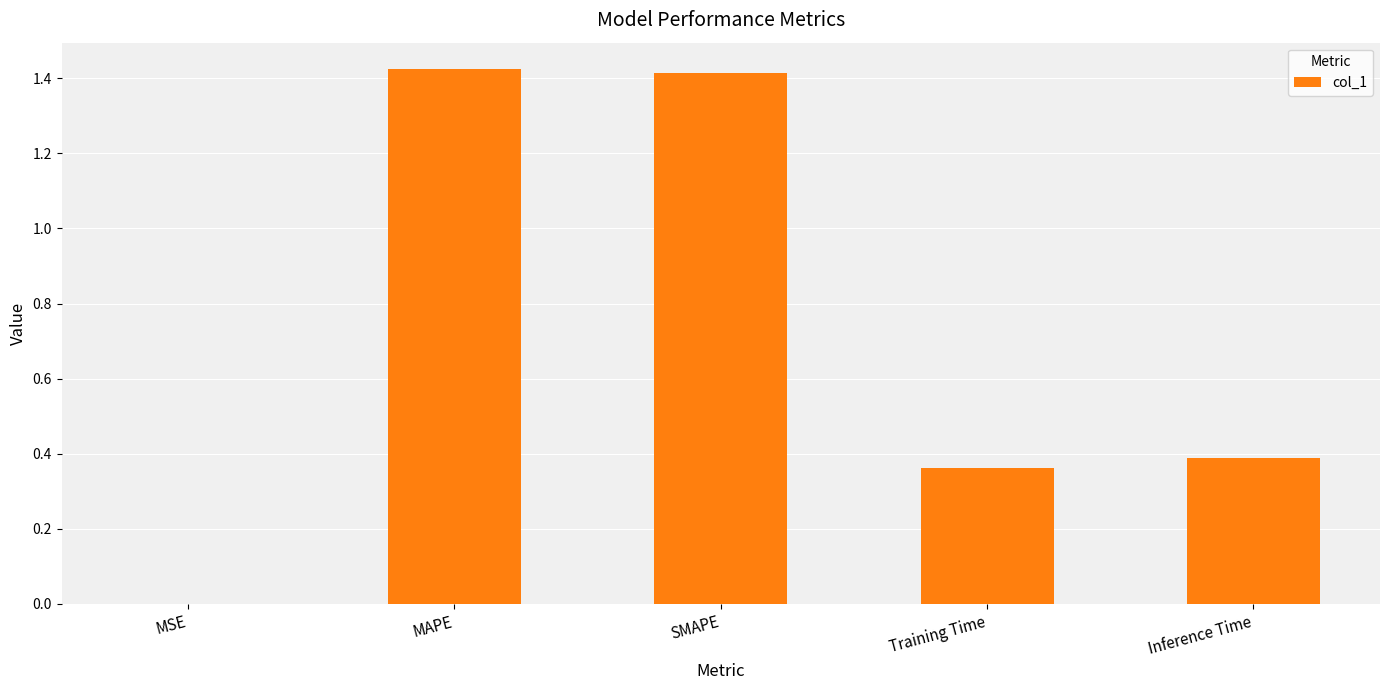

What is the change in value from MSE to Inference Time?

+0.4